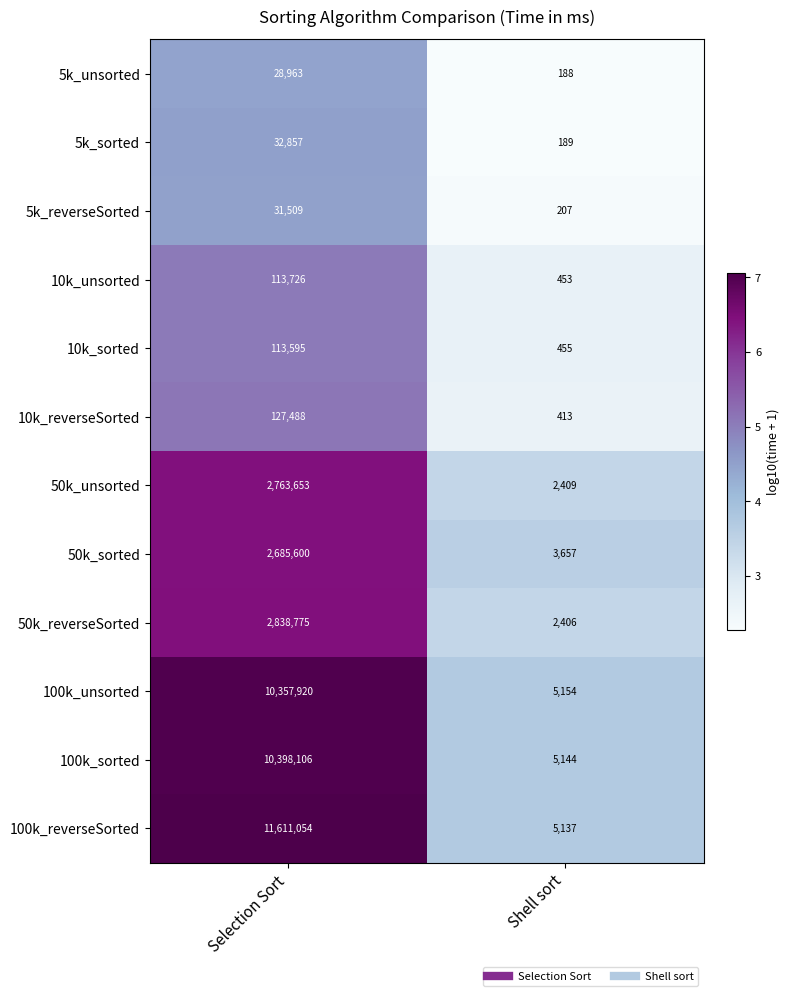

Read the 100k_reverseSorted value at Selection Sort, to the nearest 10.

11611050